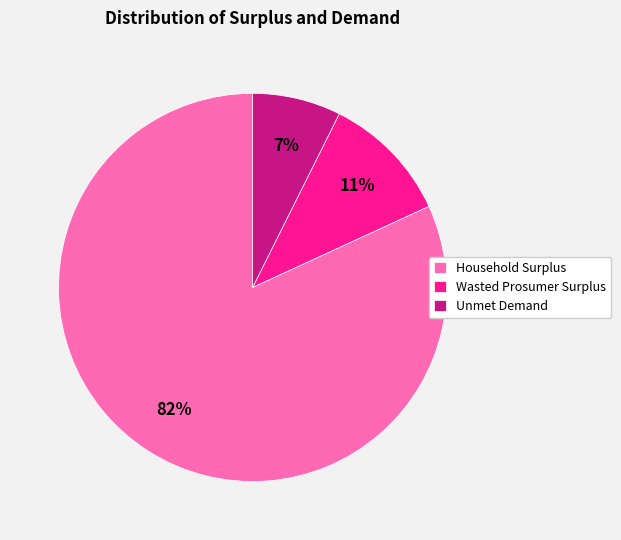

What is the majority slice?

Household Surplus